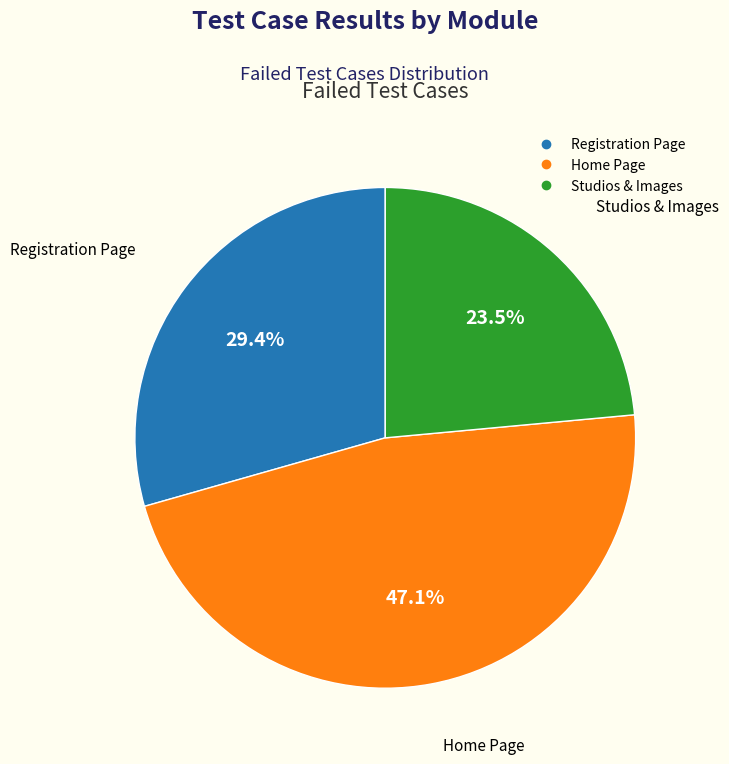

Combined, do Registration Page and Home Page account for over 50%?

Yes